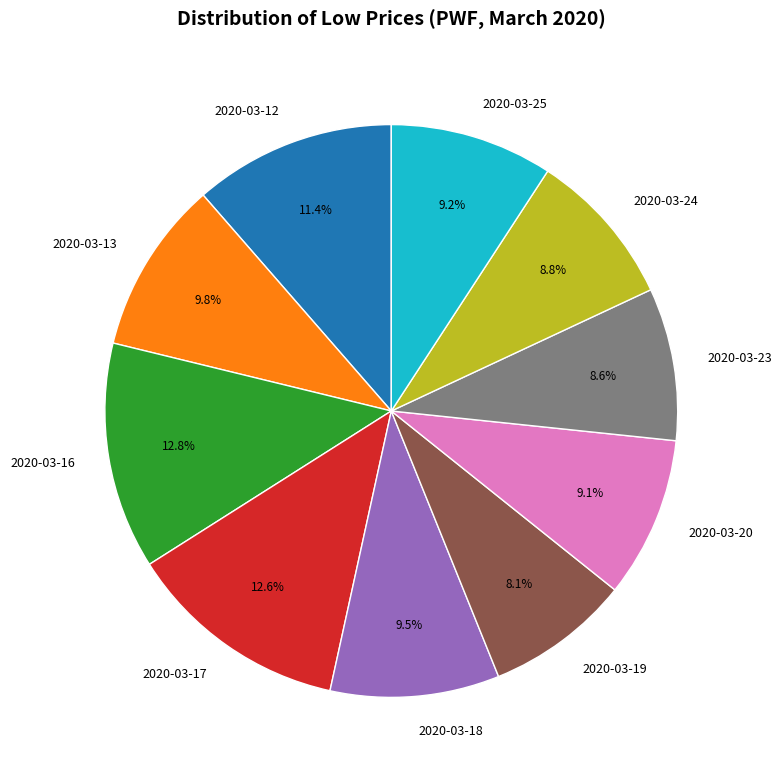

Is there any slice that represents more than half of the pie?

No